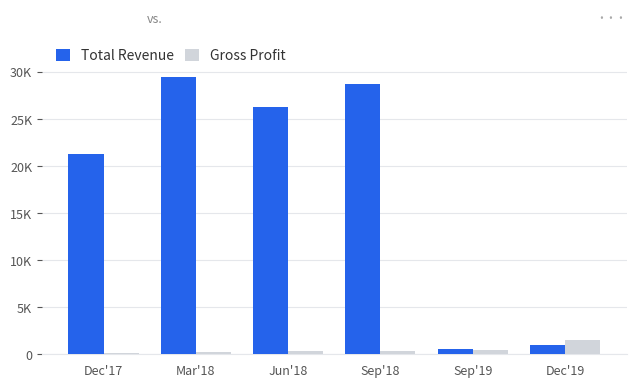

What are all the series names shown in the legend?

Total Revenue, Gross Profit